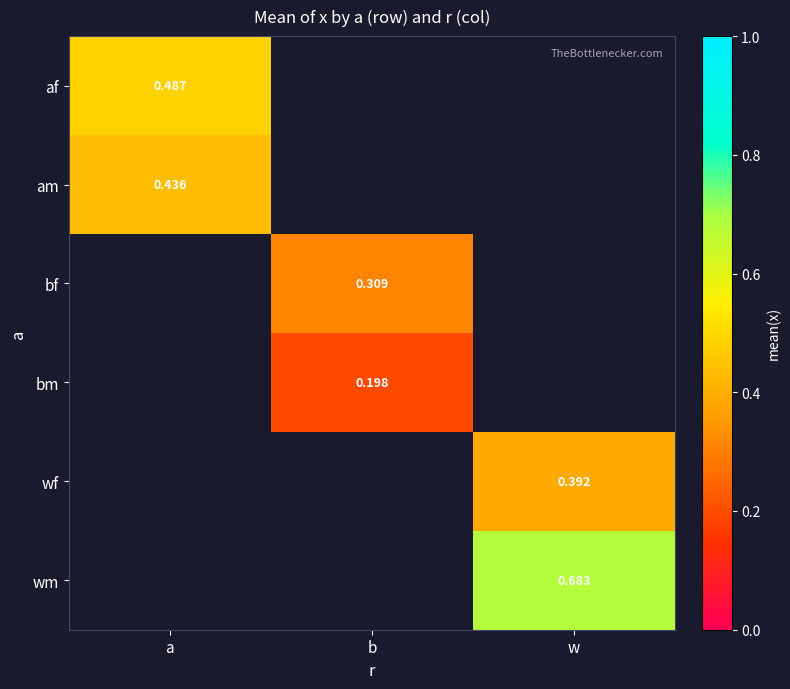

At which label is am closest to 0?

a